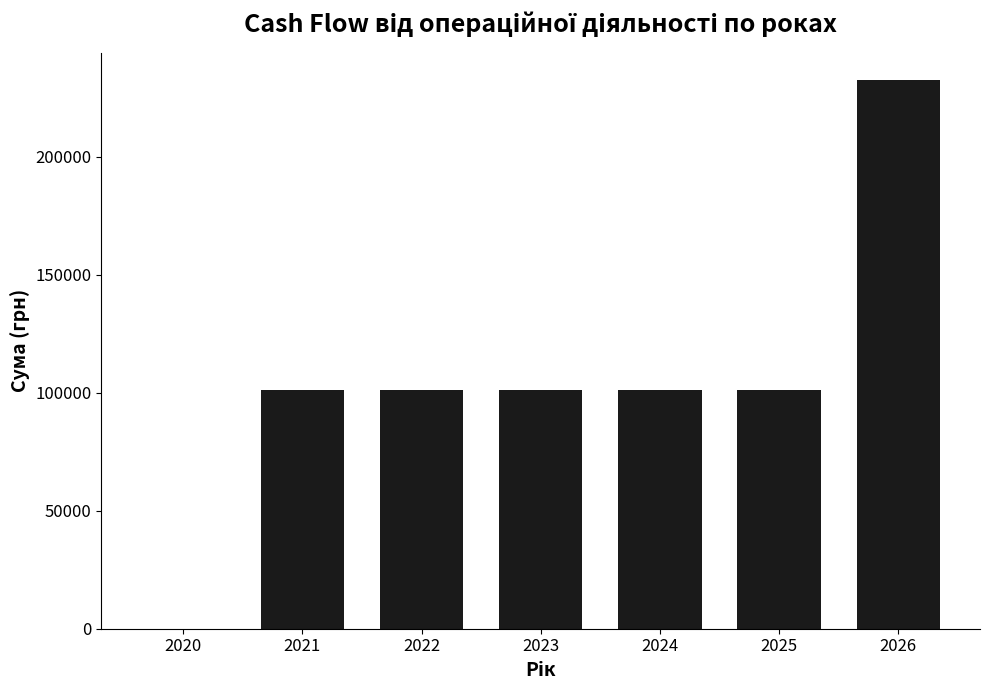

Reading right to left, transcribe all the data shown in this chart.

232433	101233	101233	101233	101233	101233	0